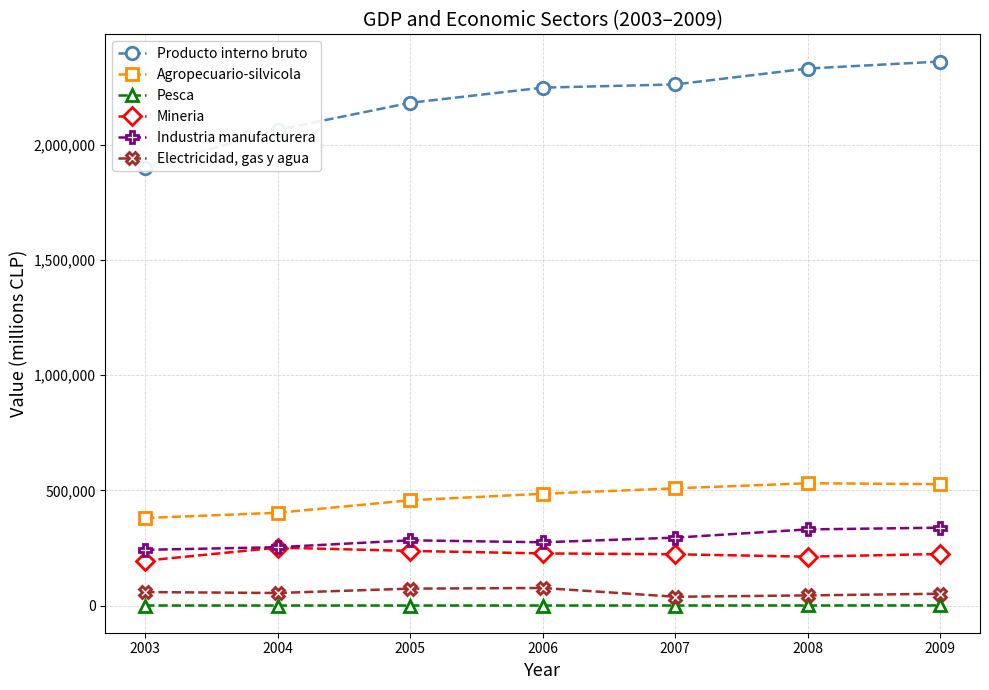

Rank the categories by Agropecuario-silvicola value from lowest to highest.

2003, 2004, 2005, 2006, 2007, 2009, 2008